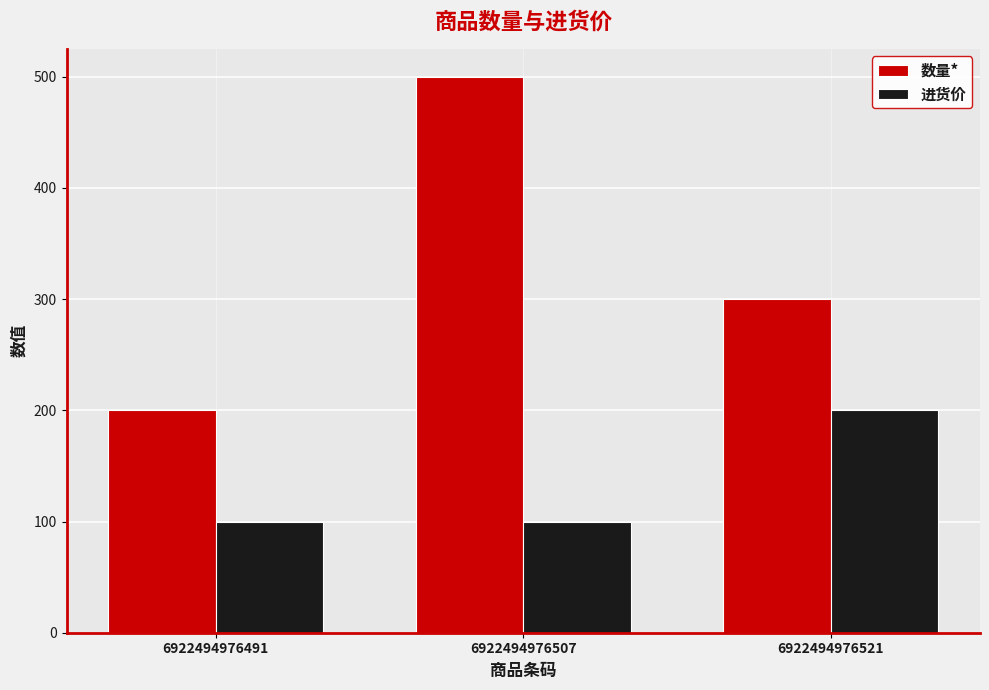

Reading right to left, transcribe all the data shown in this chart.

数量*: 6922494976521=300	6922494976507=500	6922494976491=200
进货价: 6922494976521=200	6922494976507=100	6922494976491=100